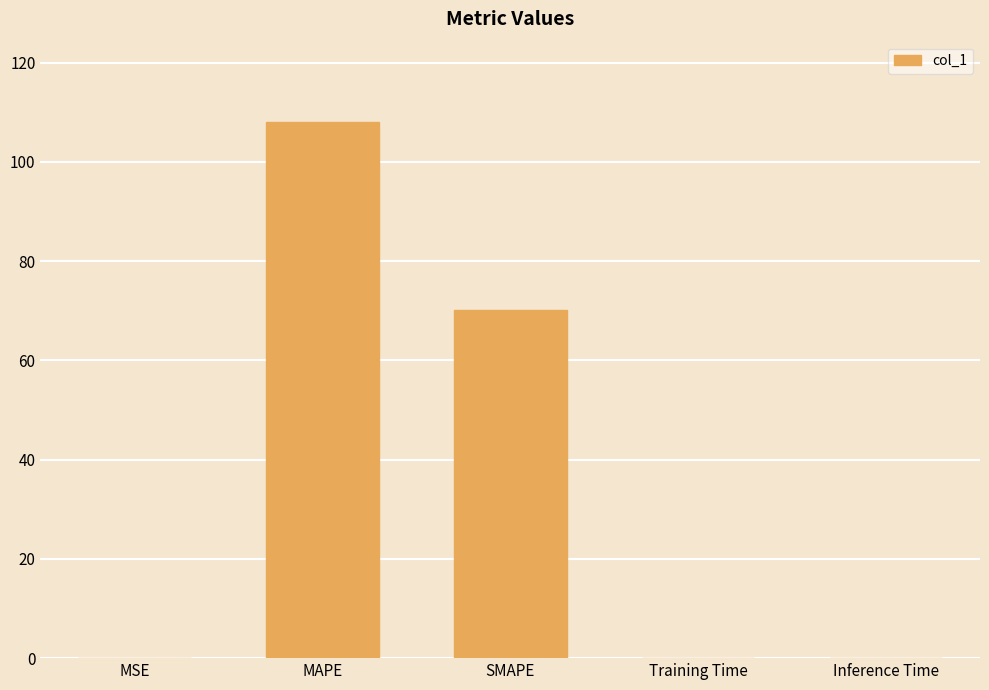

The value at SMAPE is 108.8. True or false?

False